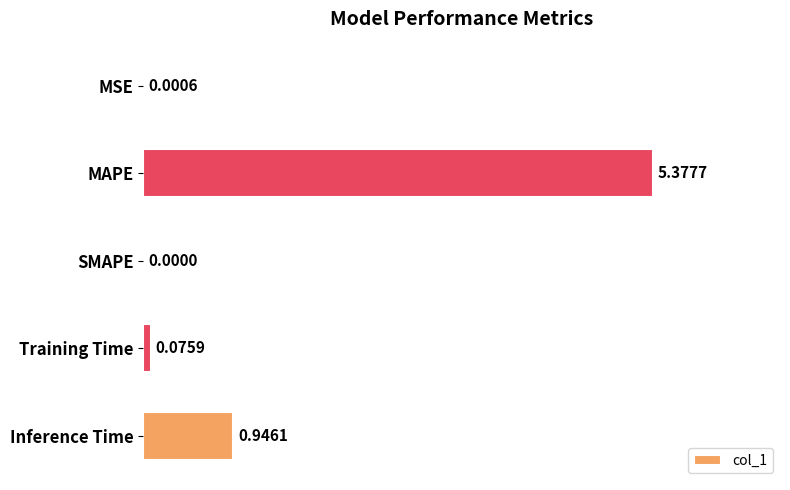

What is the change in value from MAPE to SMAPE?

-5.4